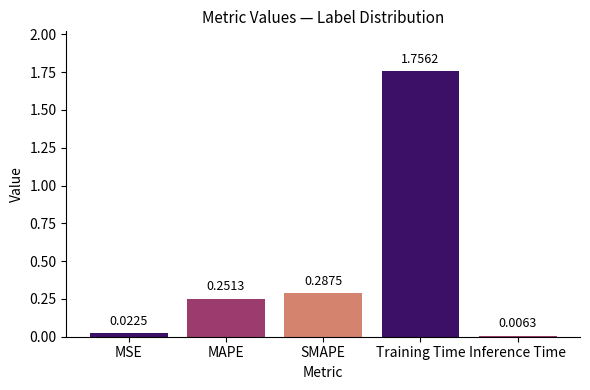

What is the sum of all values?

2.3